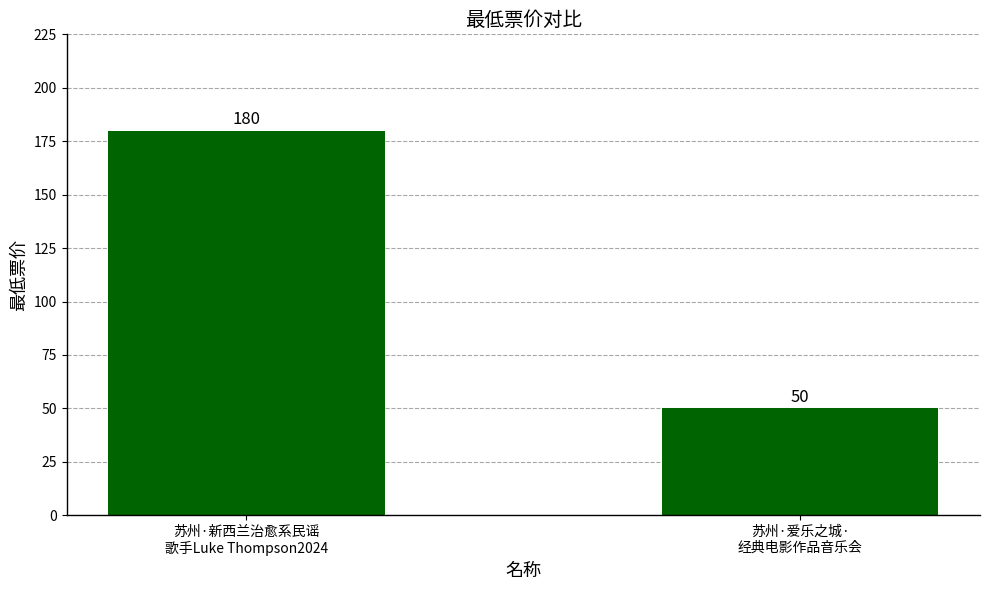

What is the difference between the maximum and minimum values?

130